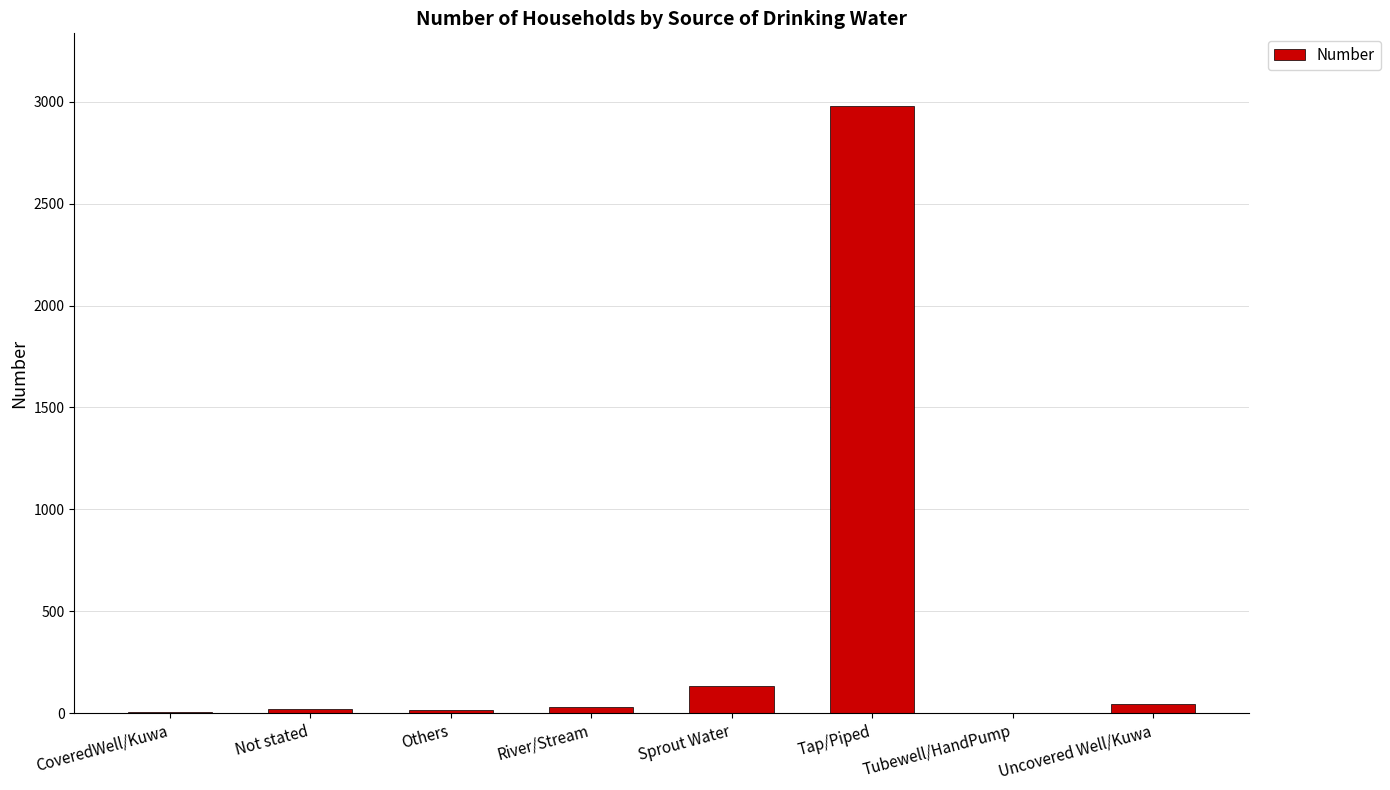

What is the sum of all values?

3227